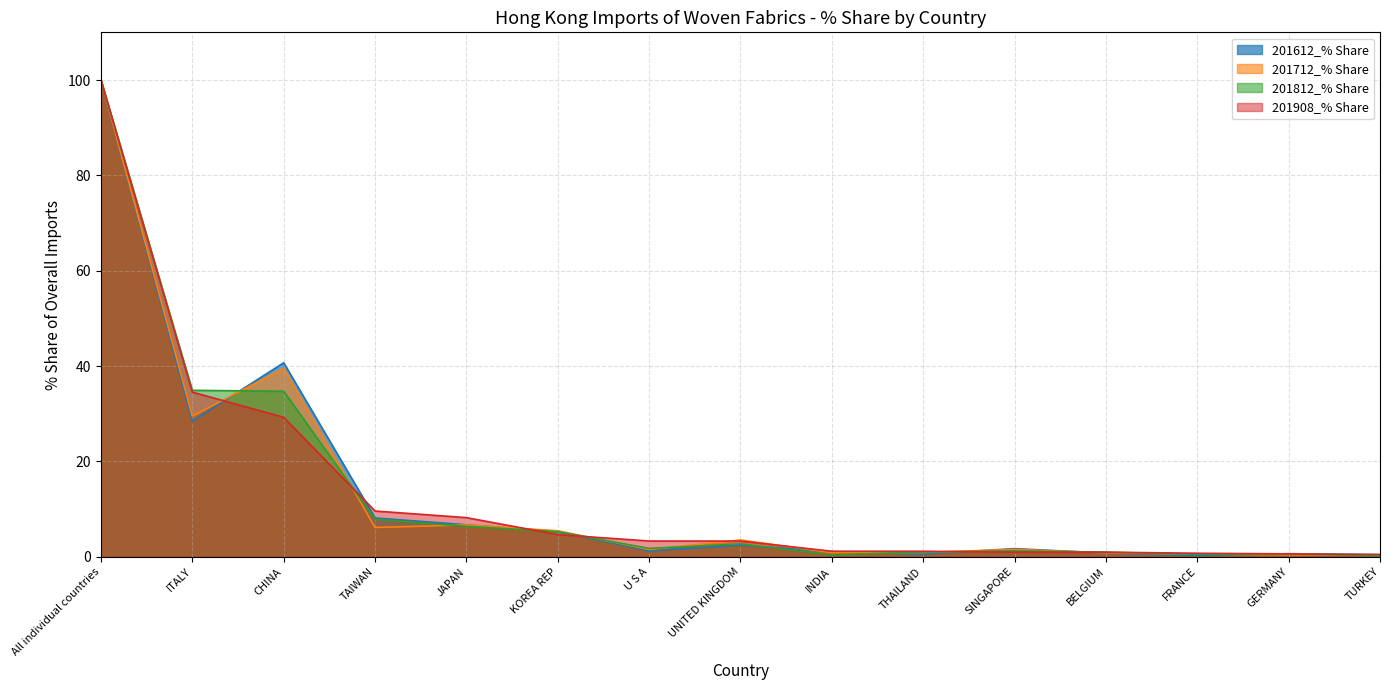

Reading left to right, list all the values displayed in this chart.

201612_% Share: 100.0	28.4	40.7	8.1	6.7	5.3	1.2	2.4	1.1	0.6	1.7	0.8	0.3	0.7	0.4
201712_% Share: 100.0	29.5	39.5	6.1	6.7	5.5	1.5	3.5	0.9	0.9	1.5	0.8	0.6	0.4	0.4
201812_% Share: 100.0	34.9	34.7	7.9	6.4	5.3	1.8	2.7	0.4	1.0	1.2	1.0	0.5	0.6	0.2
201908_% Share: 100.0	34.5	29.2	9.6	8.2	4.6	3.3	3.3	1.2	1.2	1.0	1.0	0.7	0.6	0.5